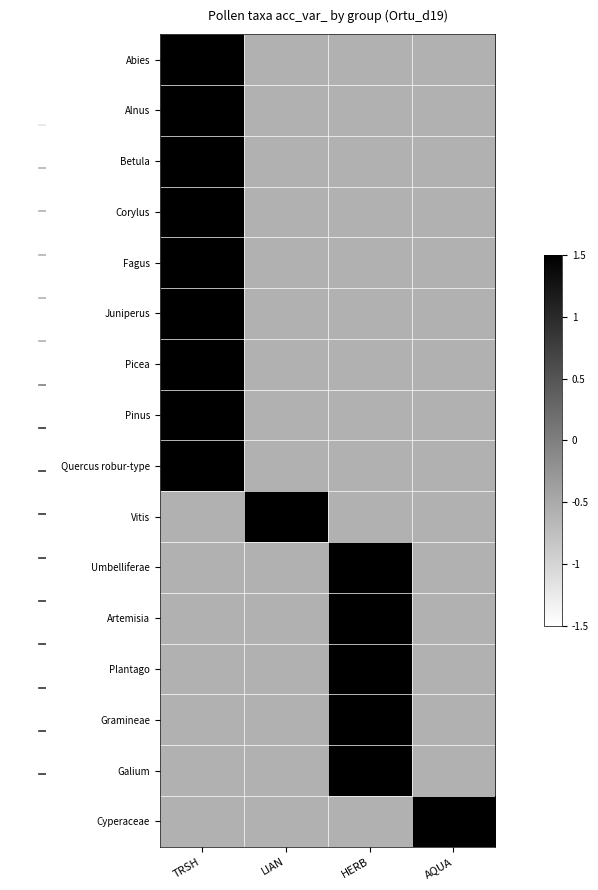

List the series in order of their peak value, highest first.

Corylus, Juniperus, Artemisia, Cyperaceae, Abies, Alnus, Betula, Fagus, Picea, Pinus, Quercus robur-type, Vitis, Umbelliferae, Plantago, Gramineae, Galium